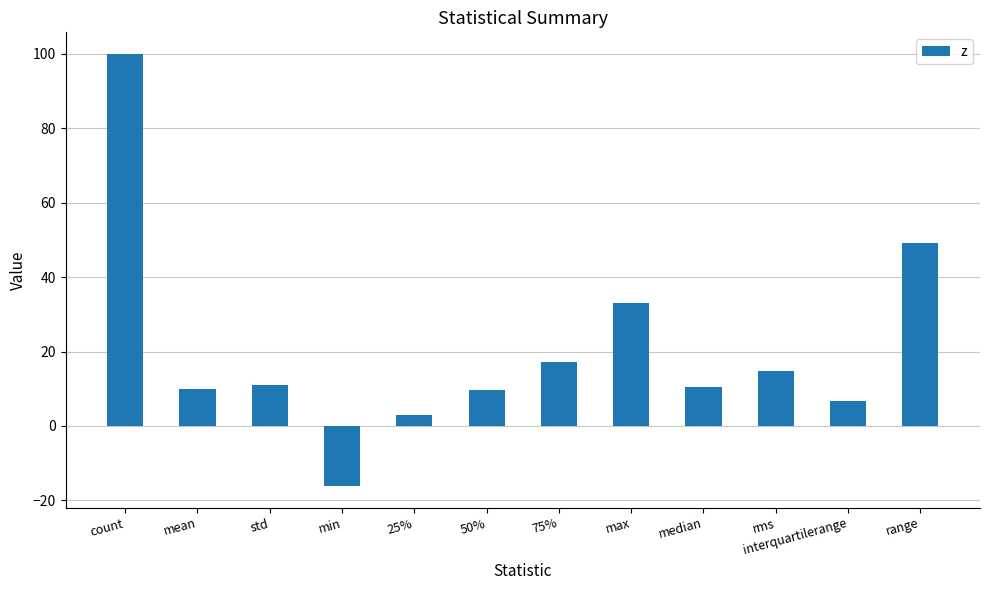

The value at std is 5.1. True or false?

False